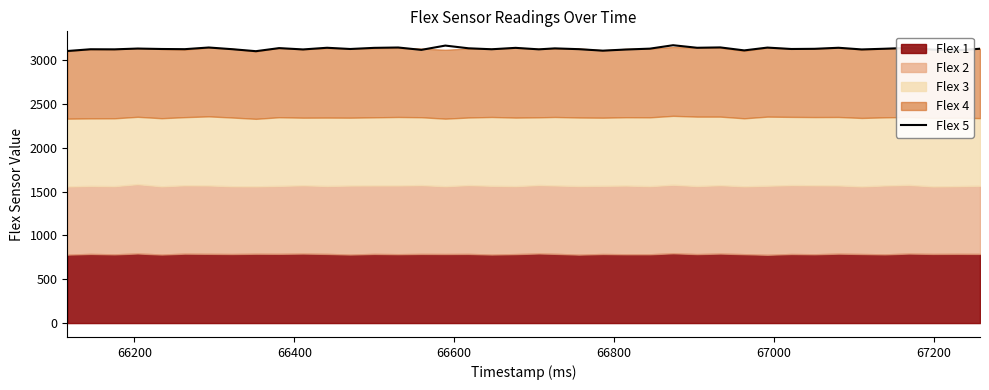

What is the minimum value for Flex 5?

3101.6